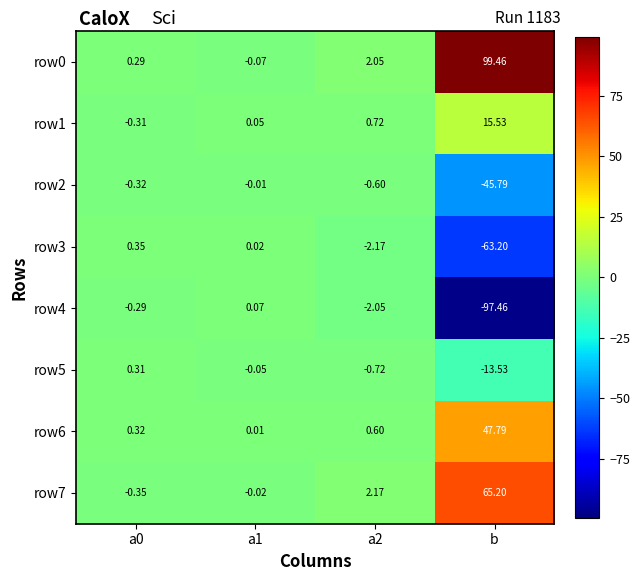

Is the value of row5 at b greater than the value of row6 at a2?

No